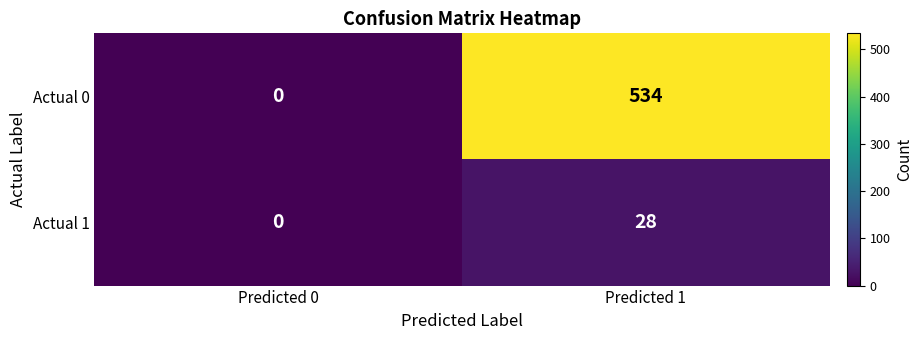

Is the value of Actual 0 at Predicted 0 greater than the value of Actual 1 at Predicted 1?

No